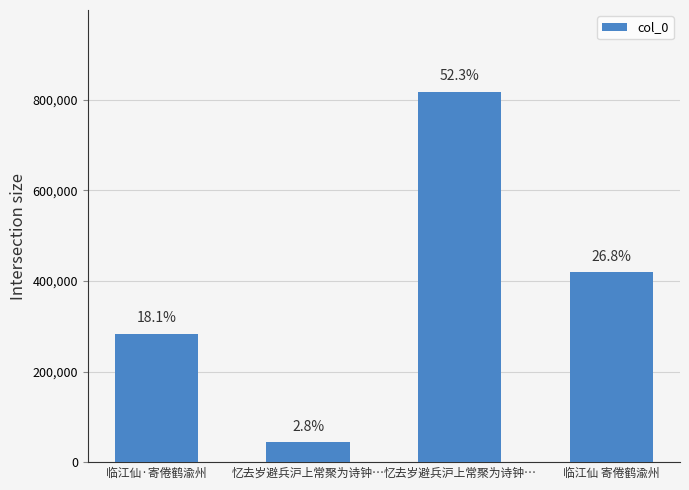

Between 临江仙·寄倦鹤渝州 and 忆去岁避兵沪上常聚为诗钟…, which is larger?

临江仙·寄倦鹤渝州